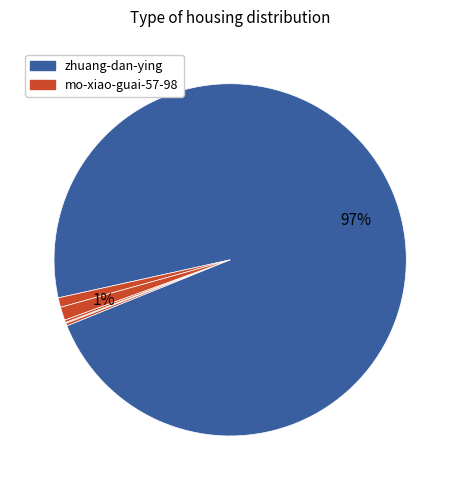

How many slices are in this pie chart?

6